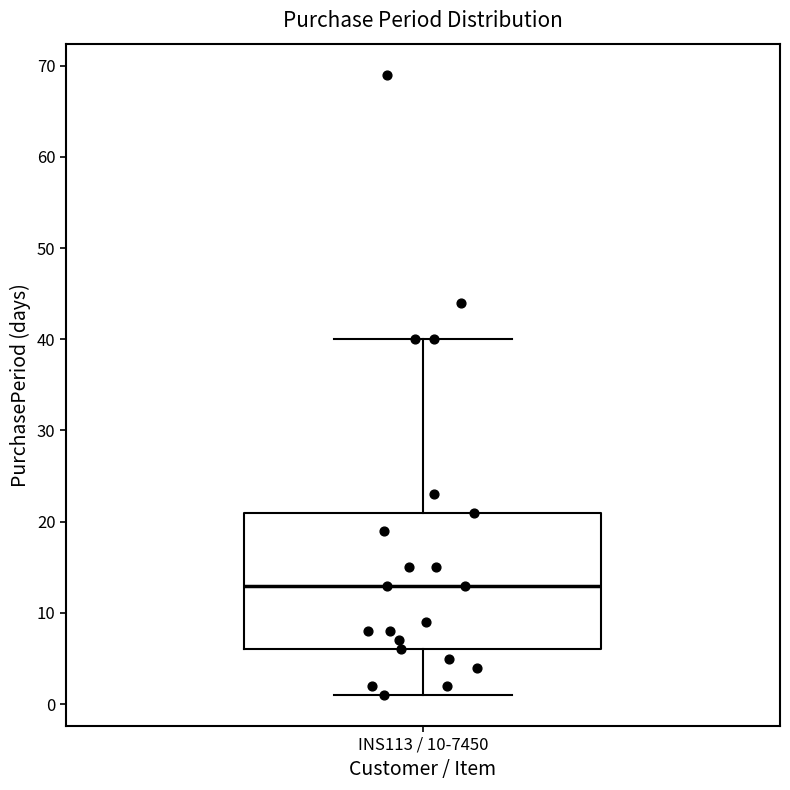

Where is the lower edge of the box for INS113 / 10-7450 on the y-axis? The values are not printed on the chart, so give them approximately, as read against the axis.

6